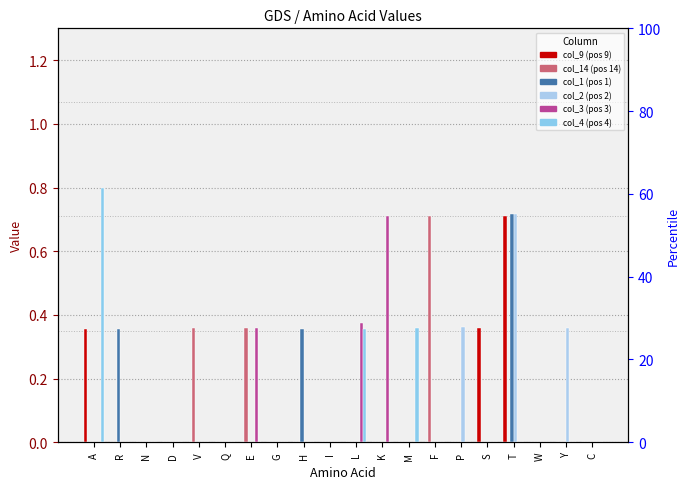

At which category is the sum across all series the highest?

T